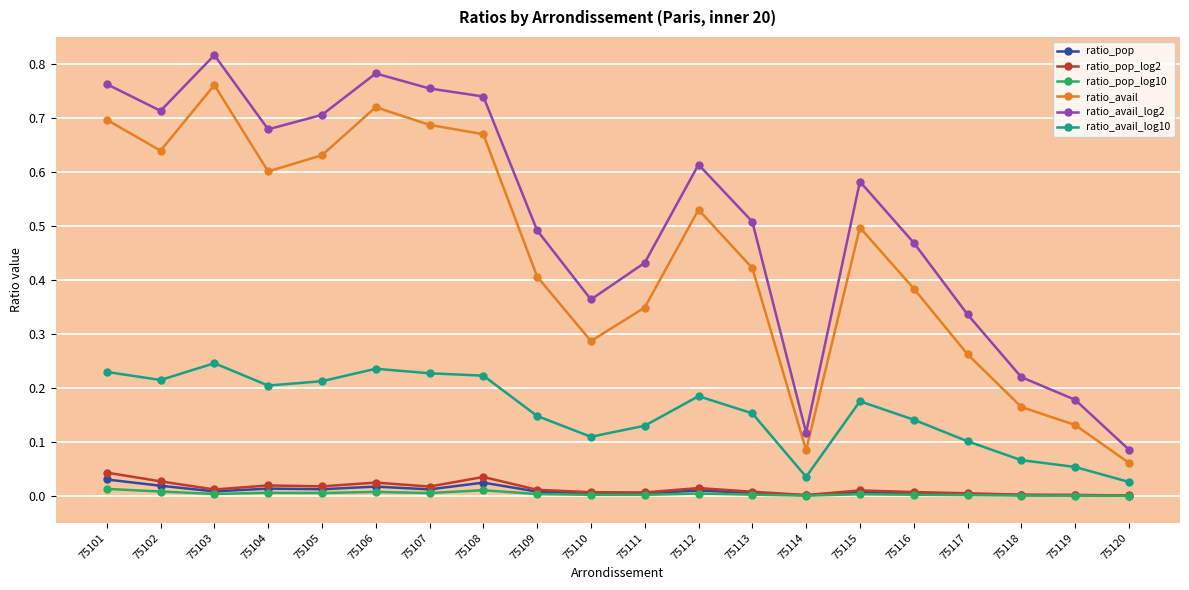

At which category does the chart reach its peak across all series?

75103